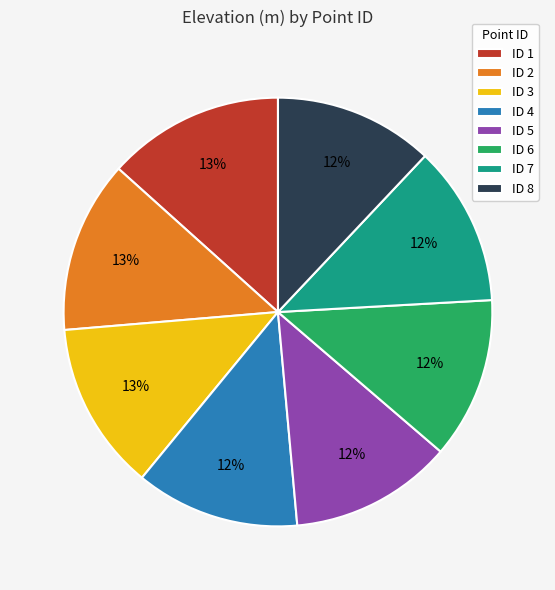

To the nearest percent, what is the combined percentage of ID 5 and ID 8?

24%